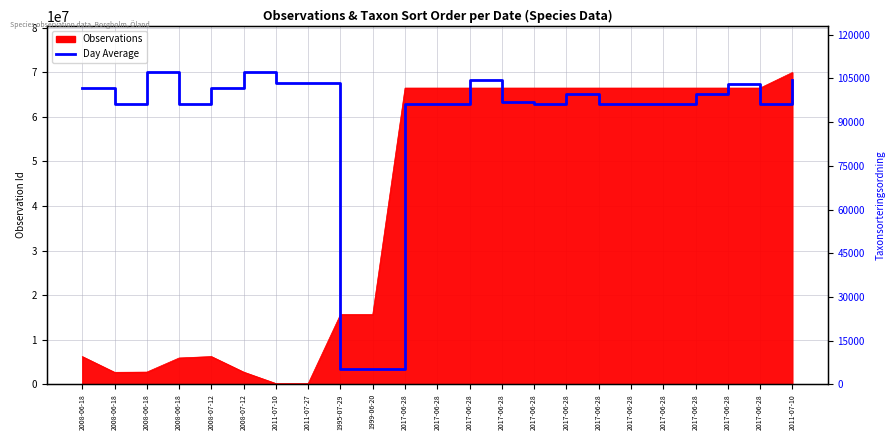

At which category does the data reach its first local peak?

2008-06-18